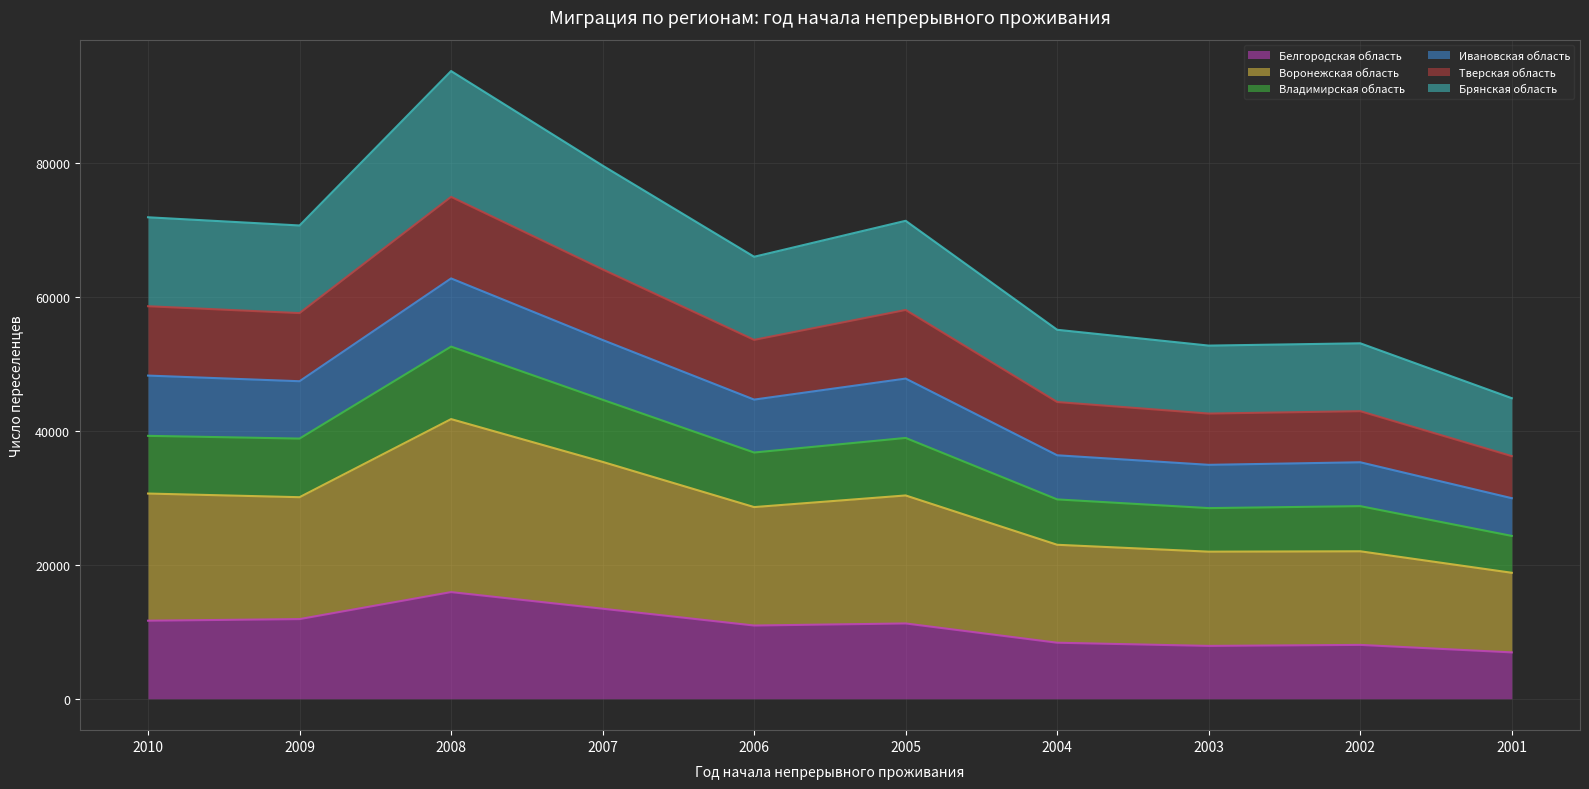

What is the minimum value for Белгородская область?

6933